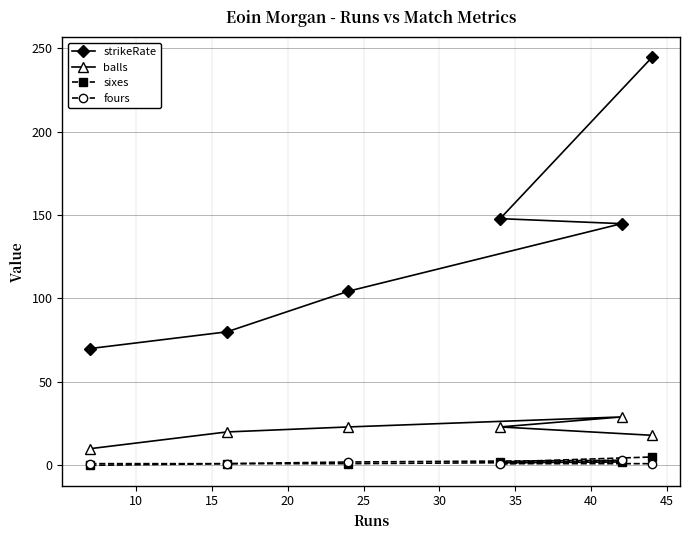

True or false: balls and fours intersect in this chart.

False